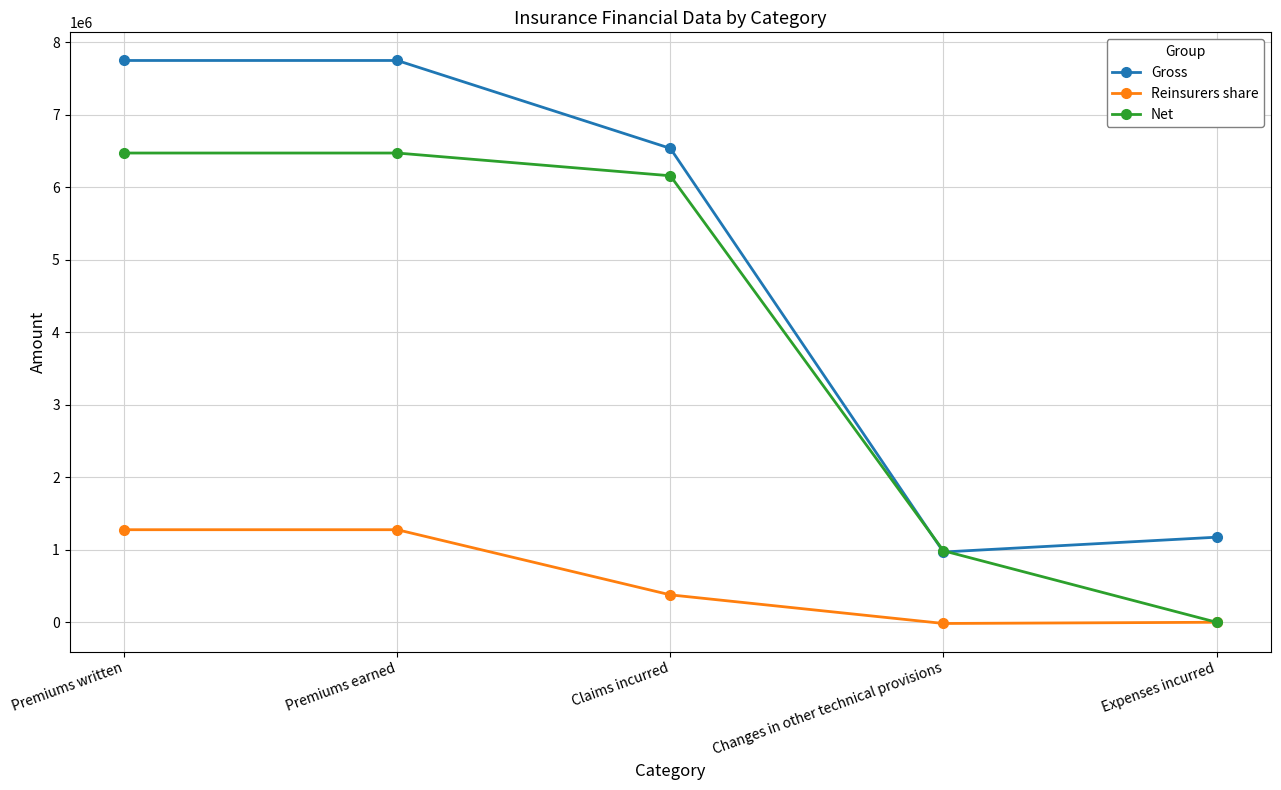

In Gross, how many points are lower than both neighbors (excluding endpoints)?

1